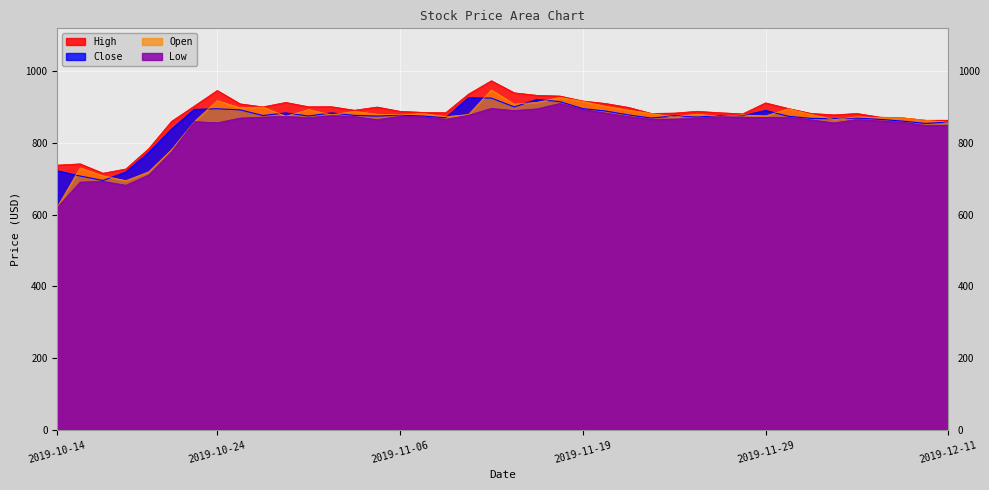

Which category has the highest value in the High series?

2019-11-13